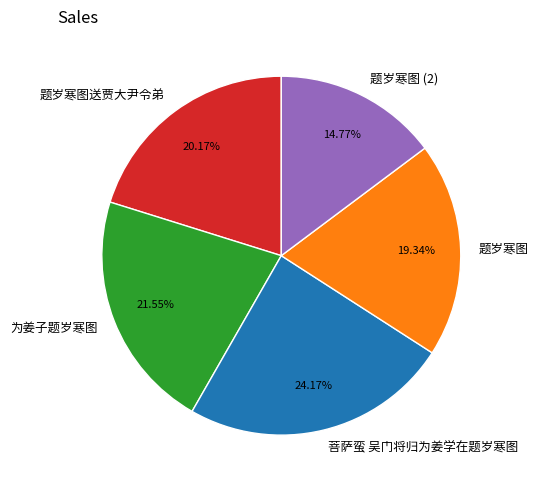

How much of the chart is everything except 为姜子题岁寒图?

78.5%